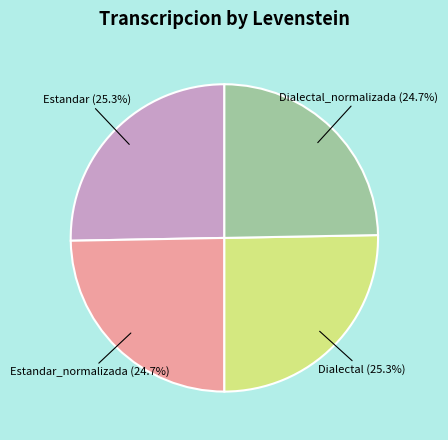

What percentage is NOT represented by Estandar?

74.7%